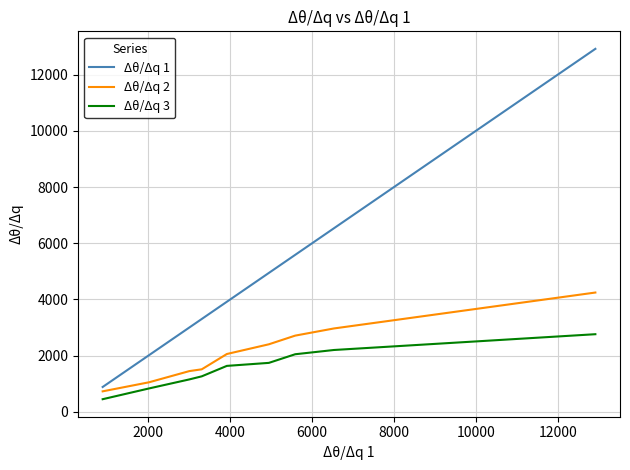

Which series has the largest total across all categories?

Δθ/Δq 1